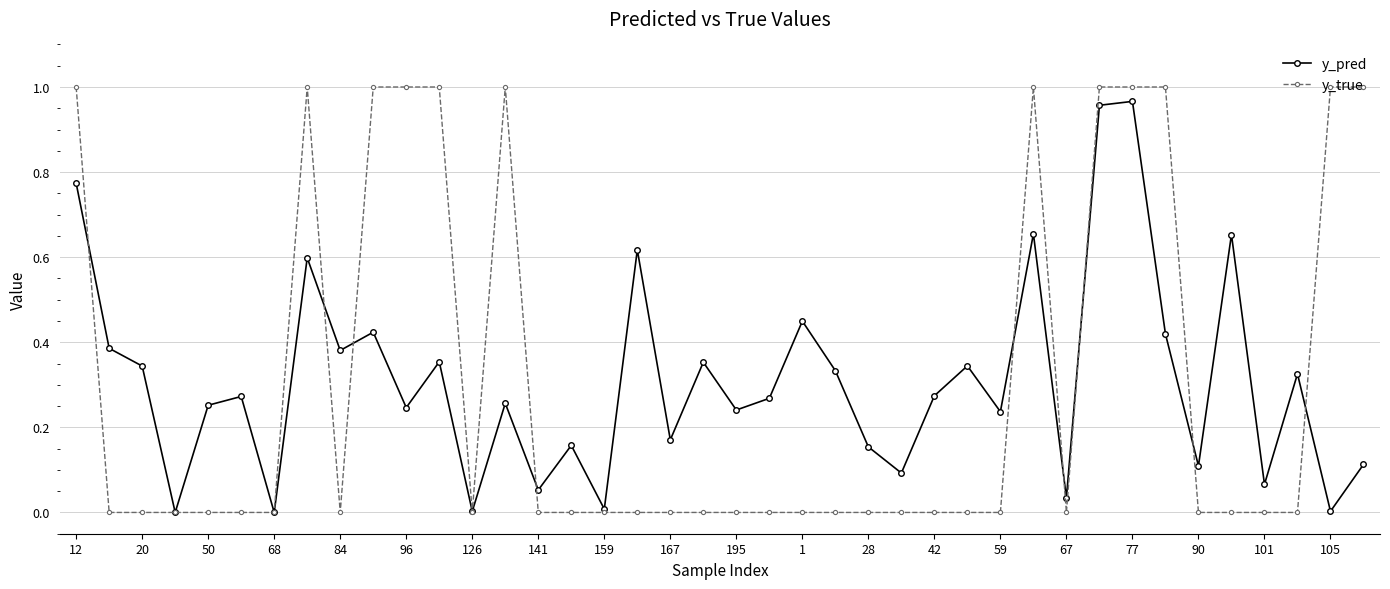

True or false: y_true has more than 0 interior local peaks.

True